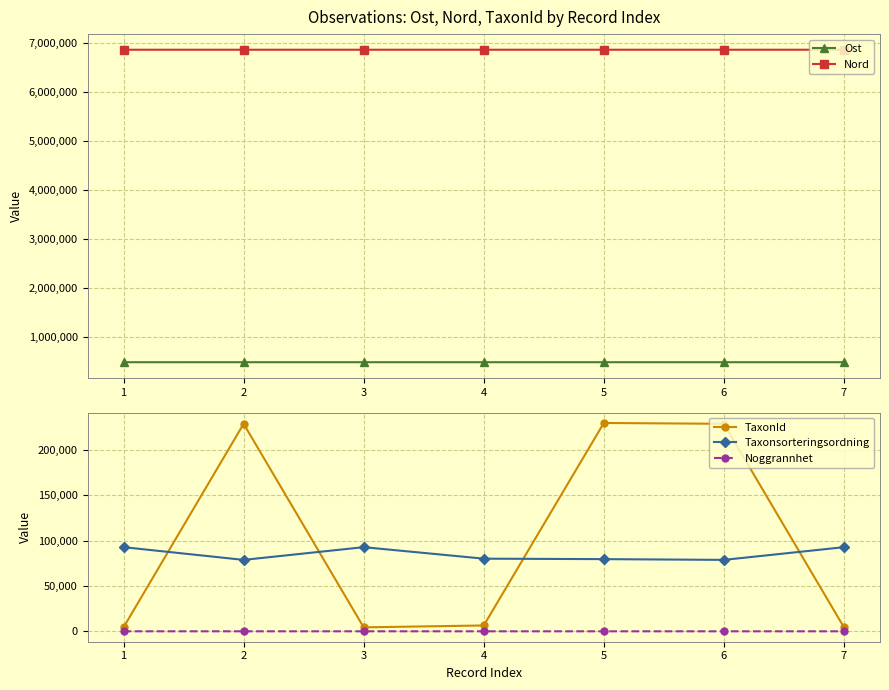

How many interior local peaks does the Ost series have?

2